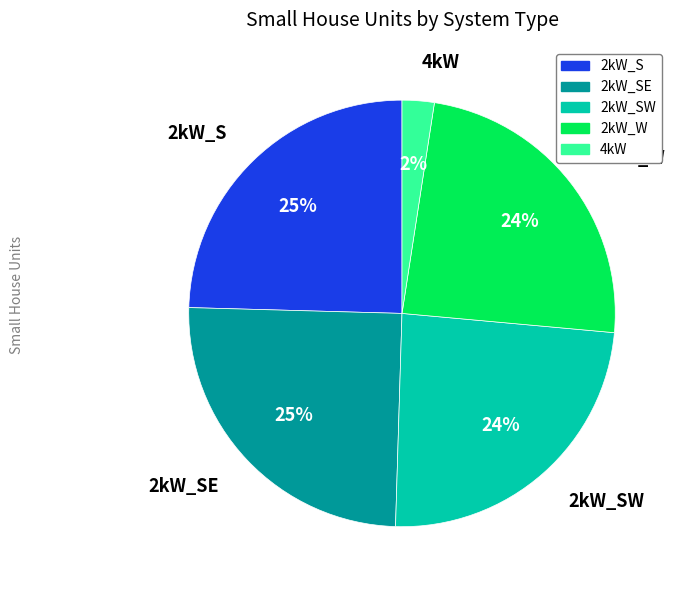

How many slices are in this pie chart?

5